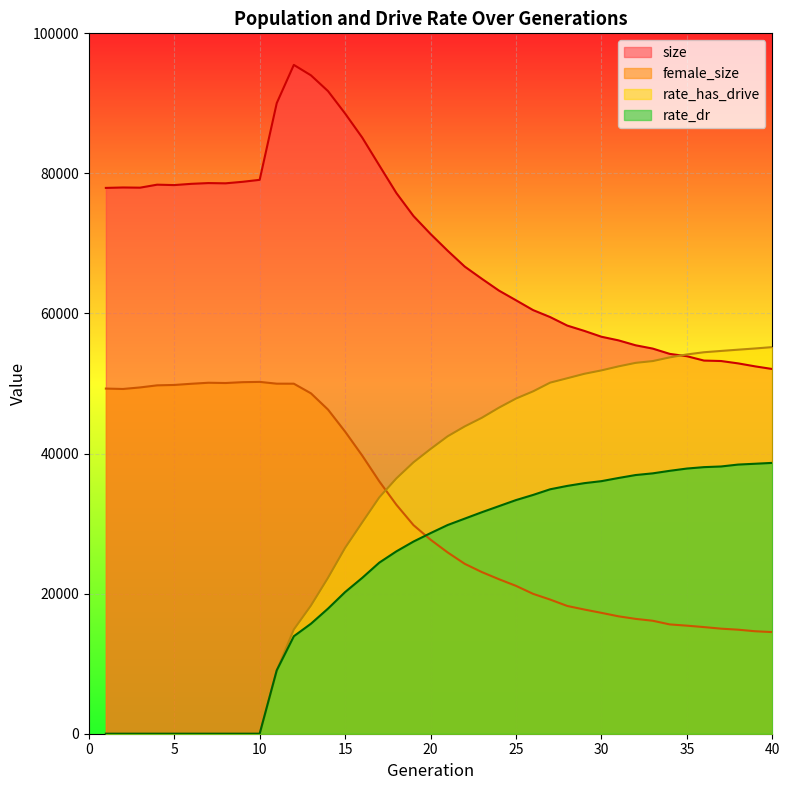

What is the highest value of the size series?

95493.0